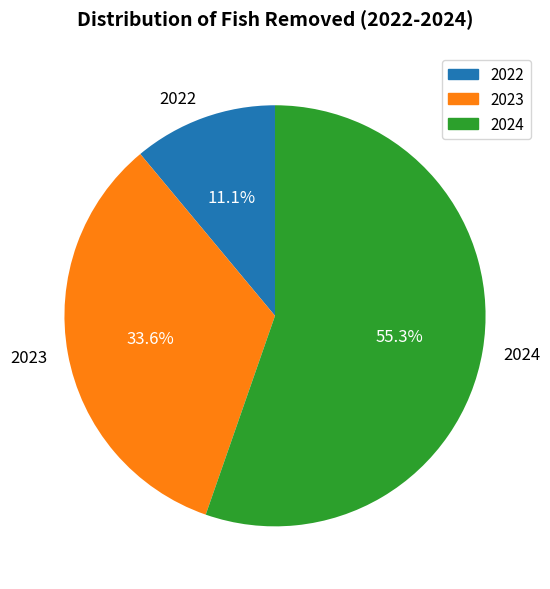

What is the largest slice in the pie chart?

2024